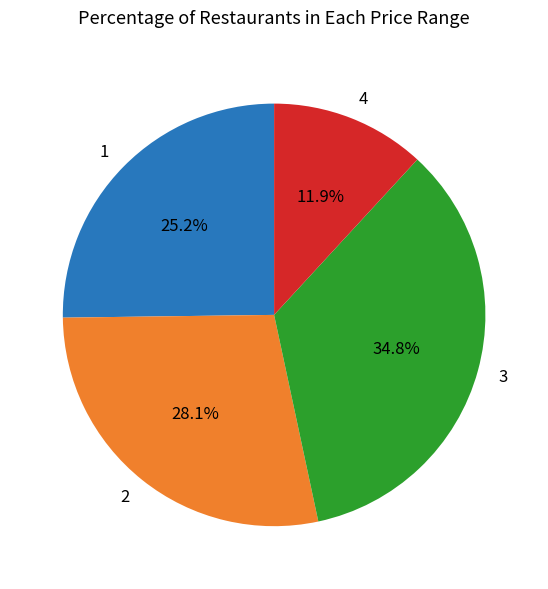

Does 1 represent more than half of the total?

No